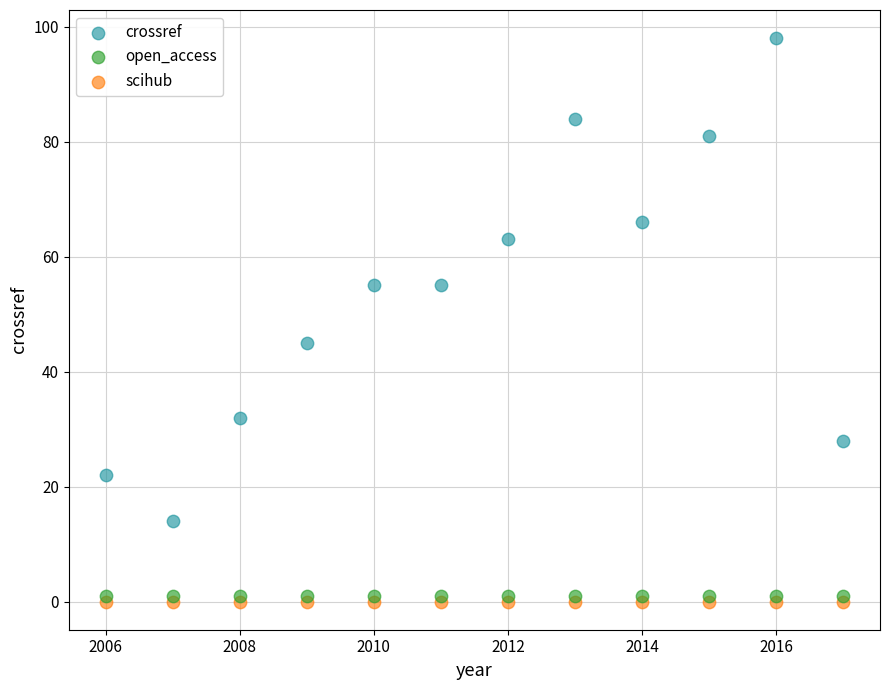

Which series contains the highest Y value?

crossref